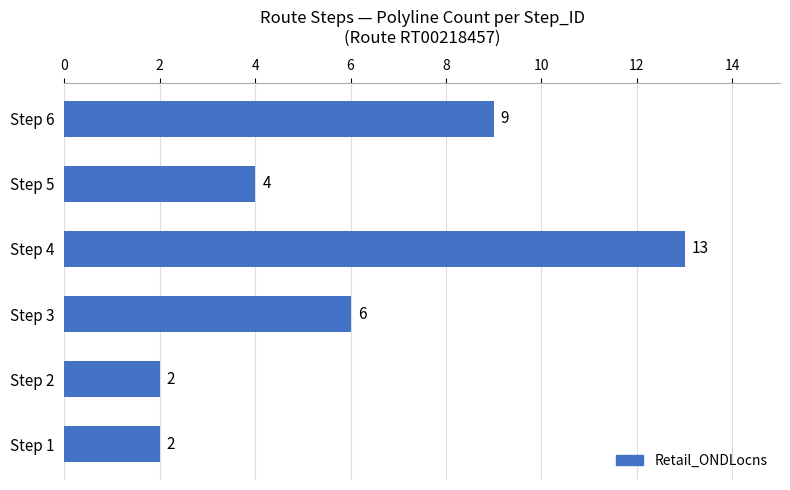

What is the sum of all values?

36